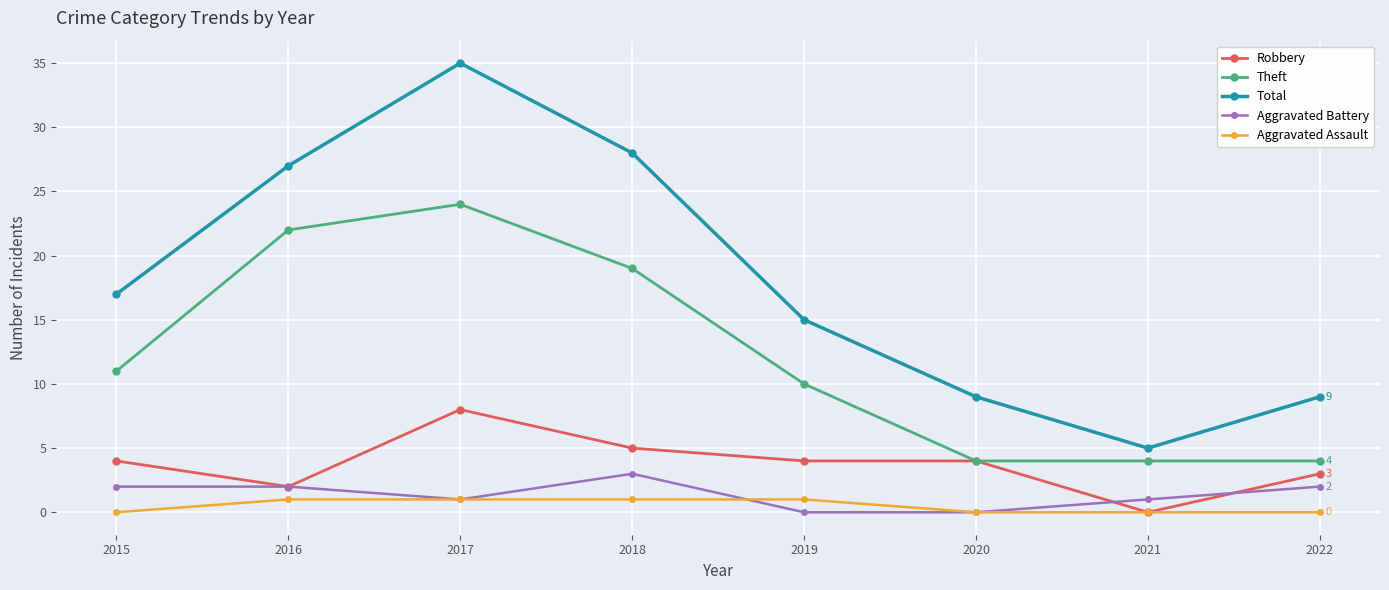

True or false: Aggravated Battery and Total cross at least once.

False